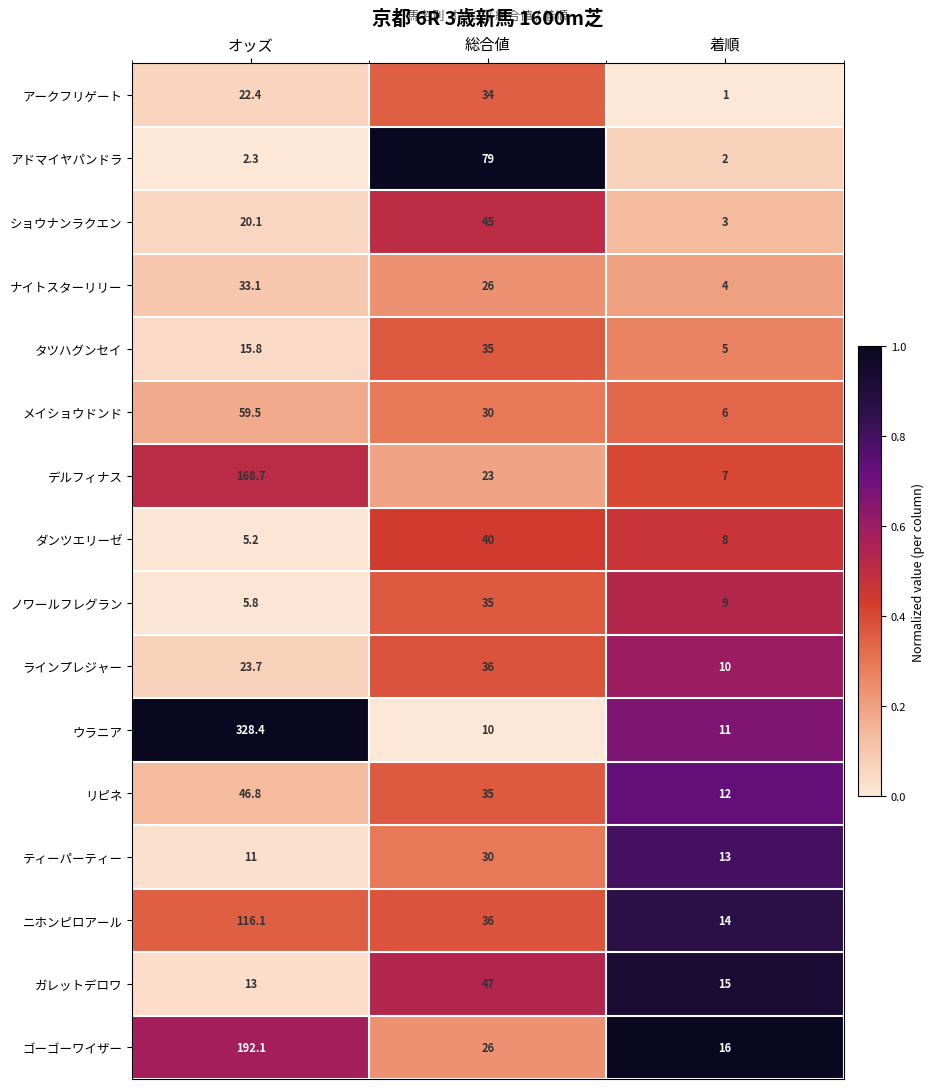

What is the smallest value displayed?

1.0